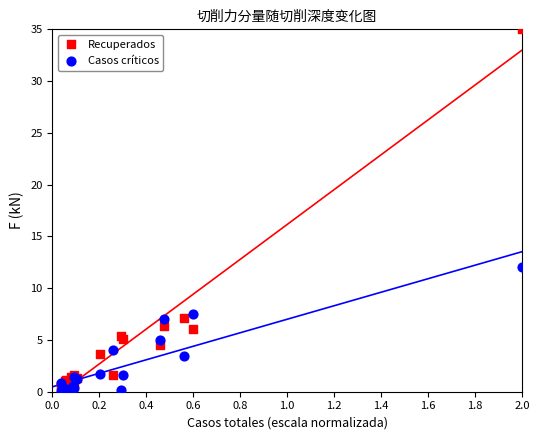

Which series contains the highest Y value?

Recuperados